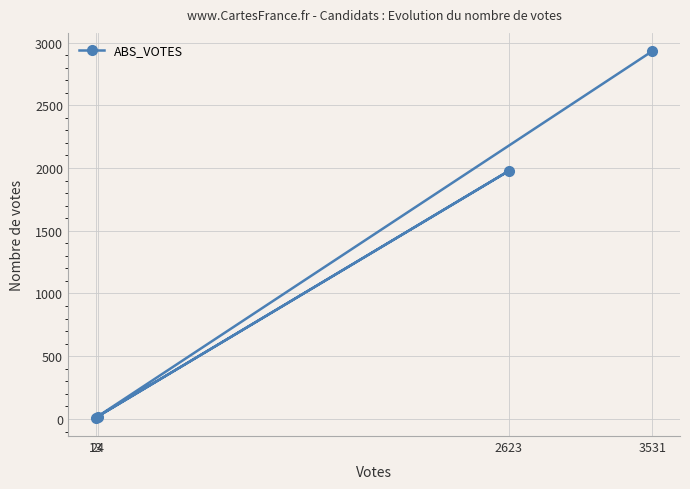

Which has a higher value, 24 or 3531?

3531